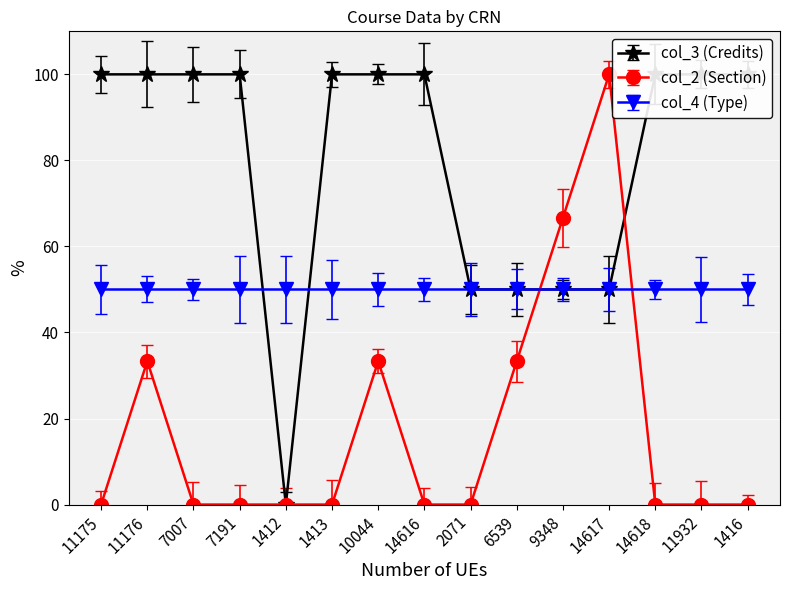

List the series in order of their peak value, lowest first.

col_3 (Credits), col_2 (Section)